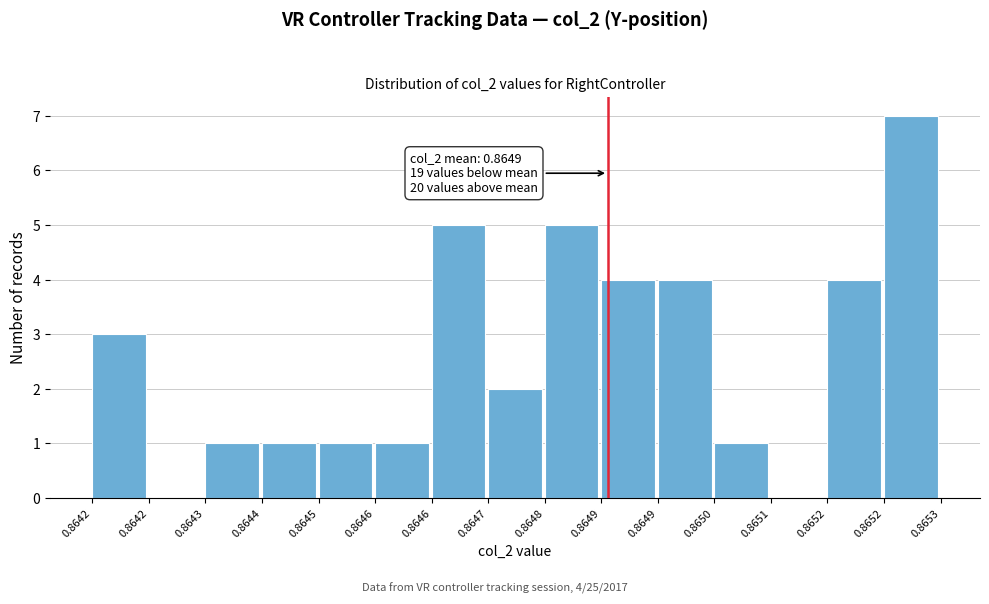

How many data points does each series have?

15